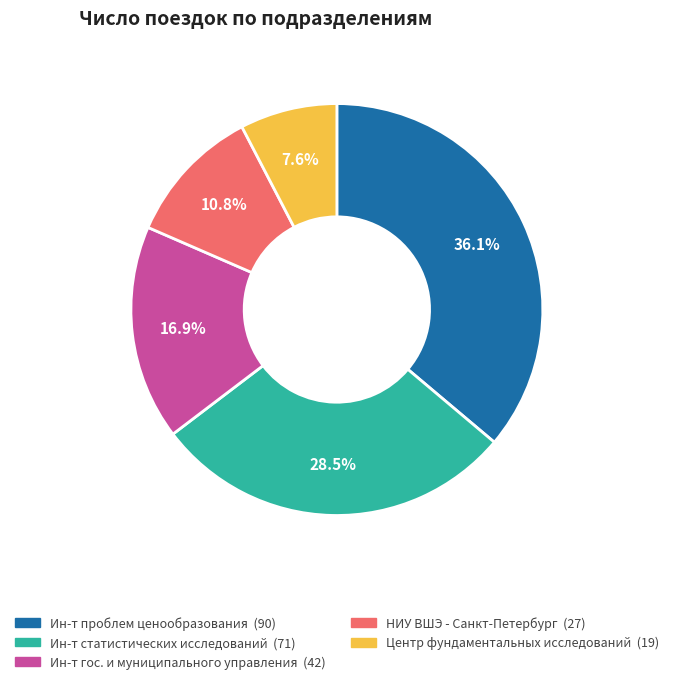

Is there any slice that represents more than half of the pie?

No